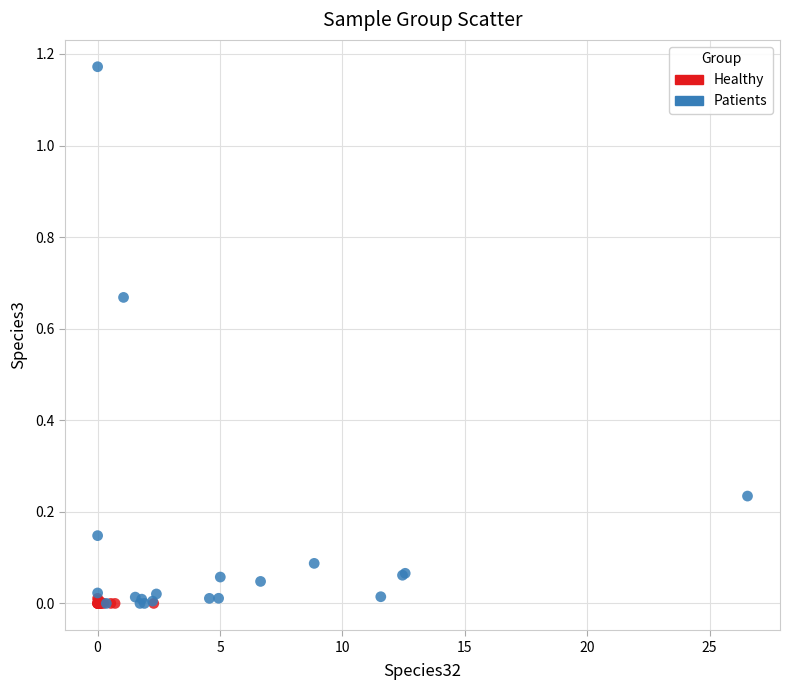

Which series has the widest spread of Y values?

Patients